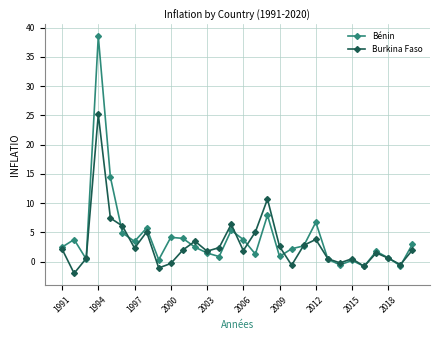

What is the value of the Bénin point at the 2nd from the left?

3.8